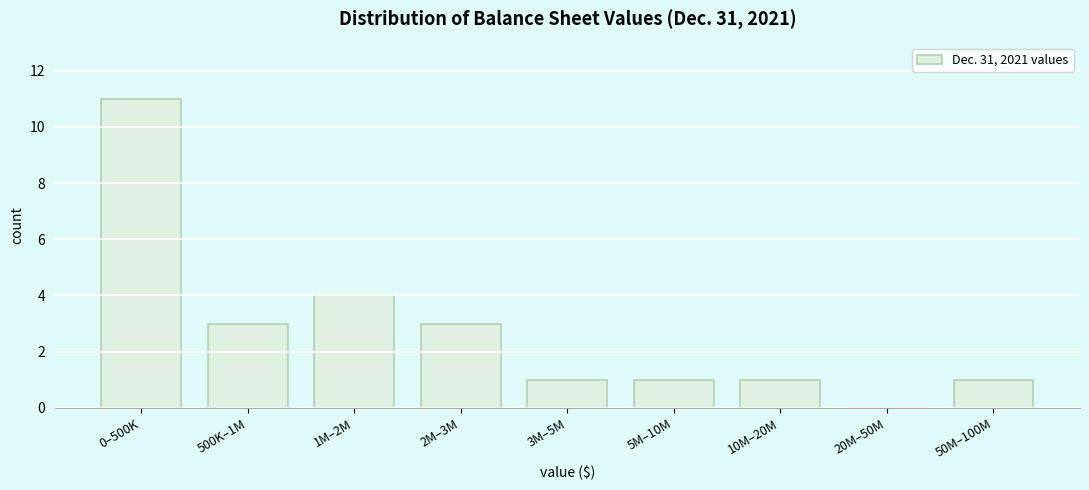

Reading left to right, what are all the values shown in this chart?

0–500K=11	500K–1M=3	1M–2M=4	2M–3M=3	3M–5M=1	5M–10M=1	10M–20M=1	20M–50M=0	50M–100M=1